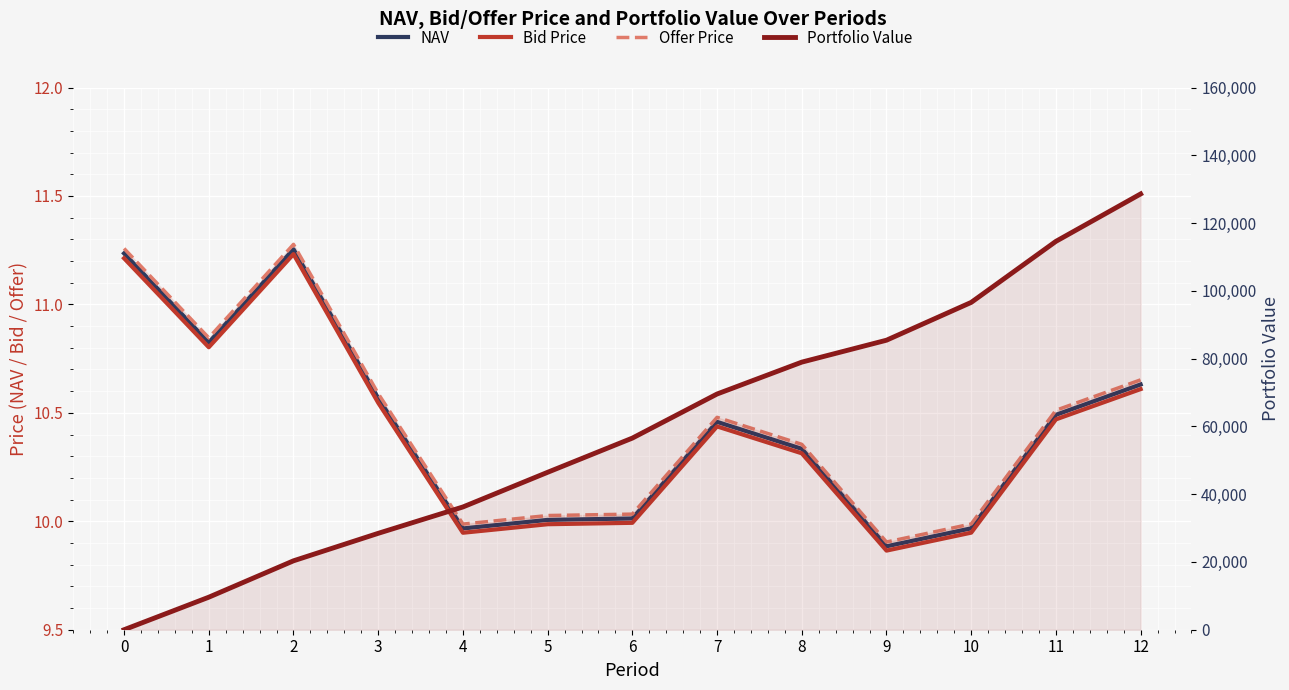

How many lines are shown in the chart?

4